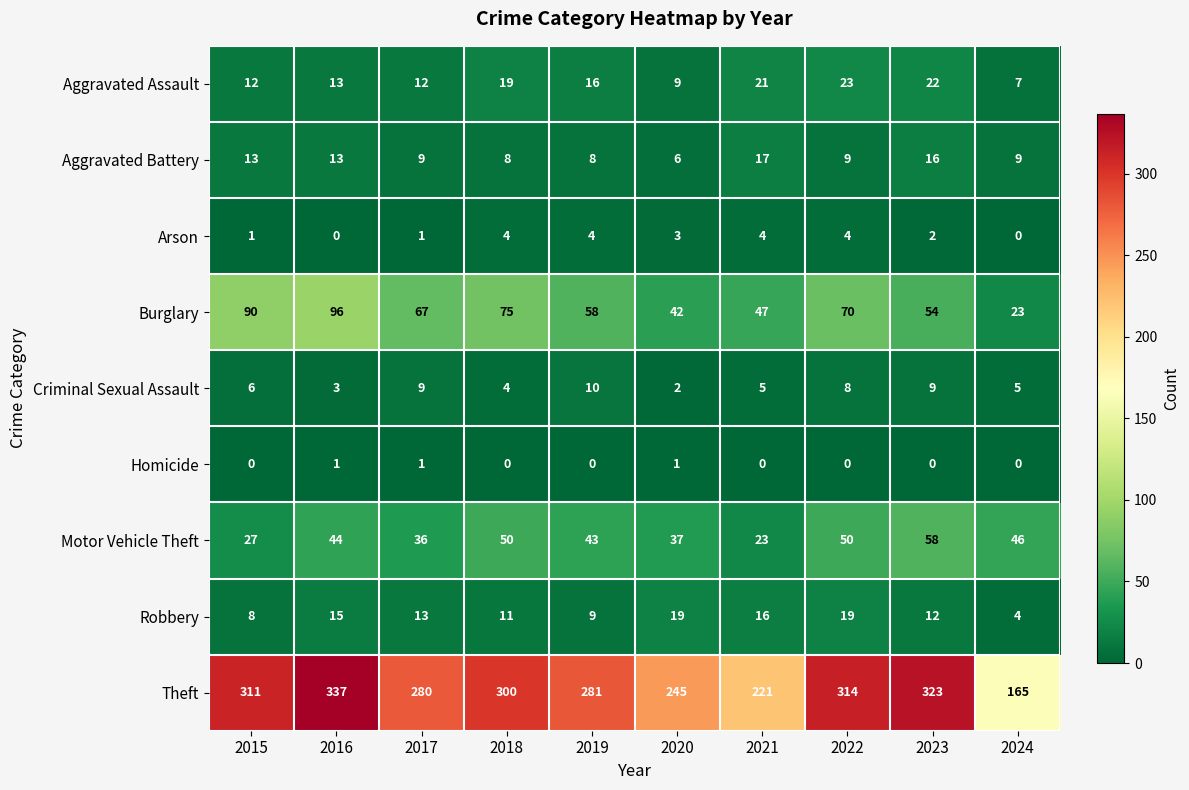

What value does the Criminal Sexual Assault series have at 2021?

5